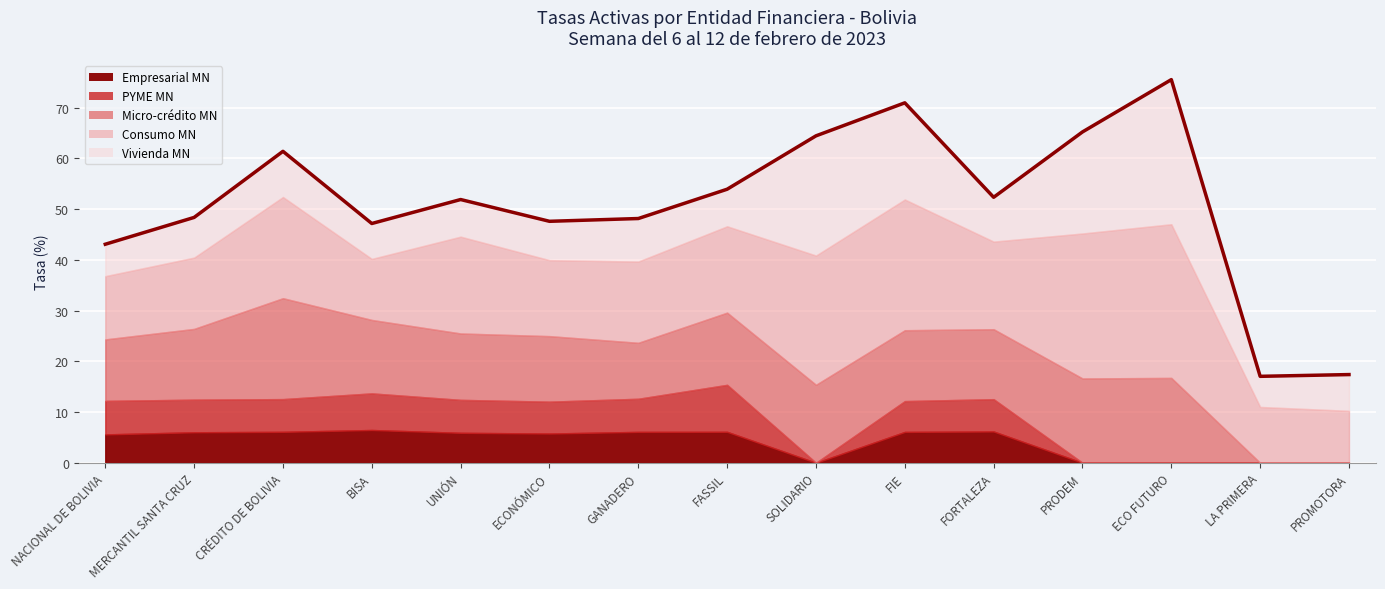

Does the chart display data point markers on the line(s)?

No